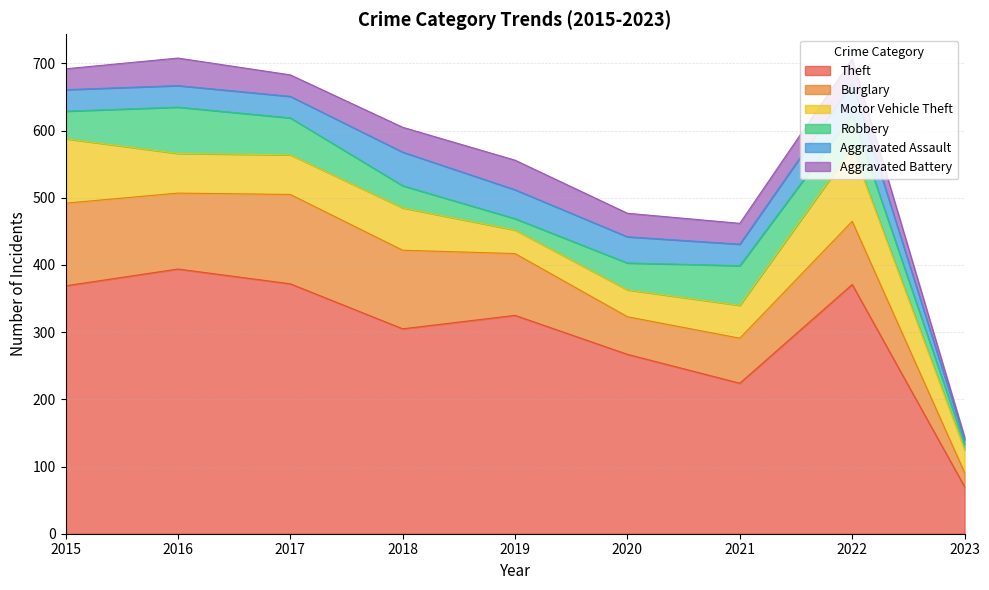

Where does the Aggravated Battery series first go above 35?

2016